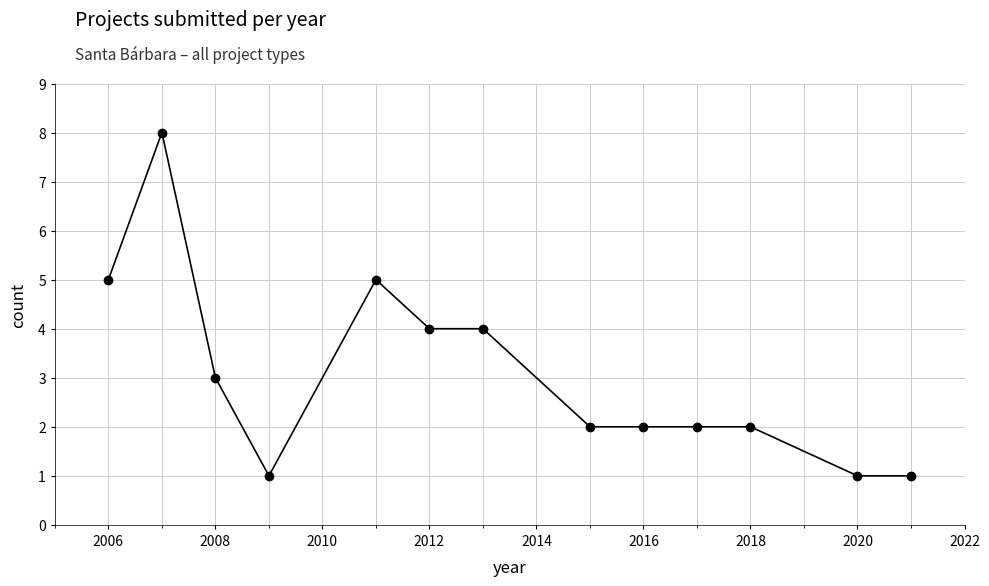

What is the sum of all values?

40